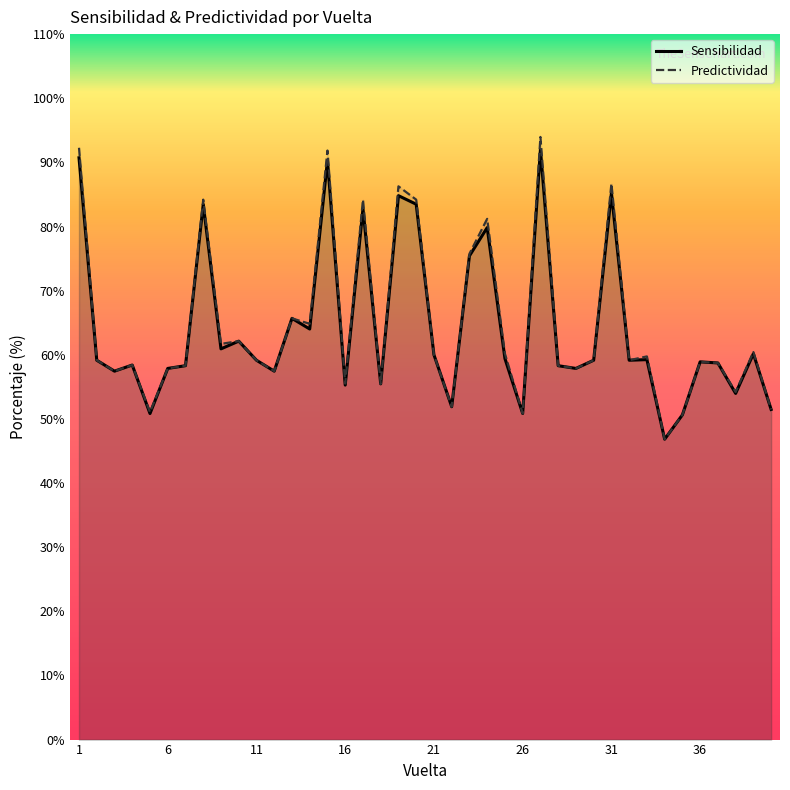

What is the greatest value displayed?

94.0